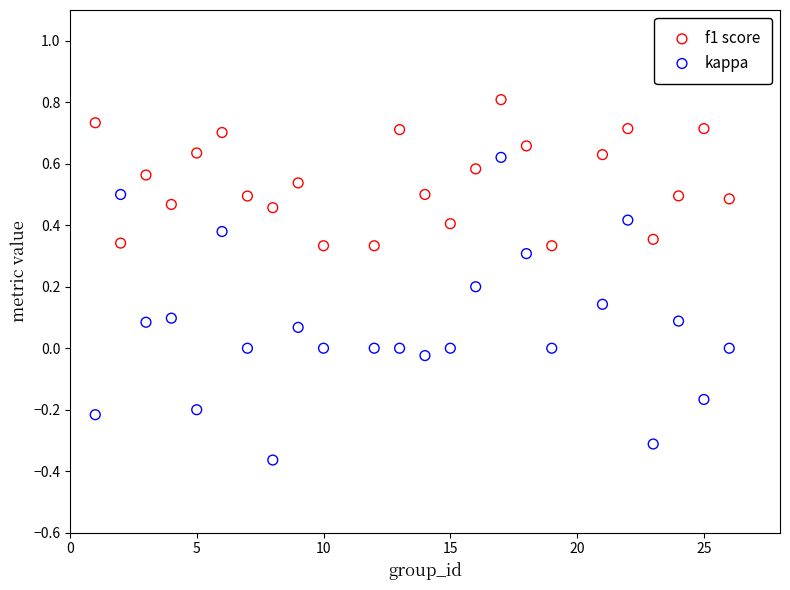

Which series contains the highest Y value?

f1 score